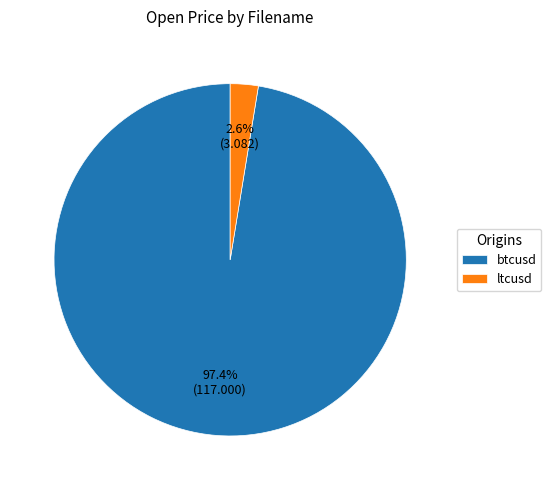

What percentage is NOT represented by btcusd?

2.6%